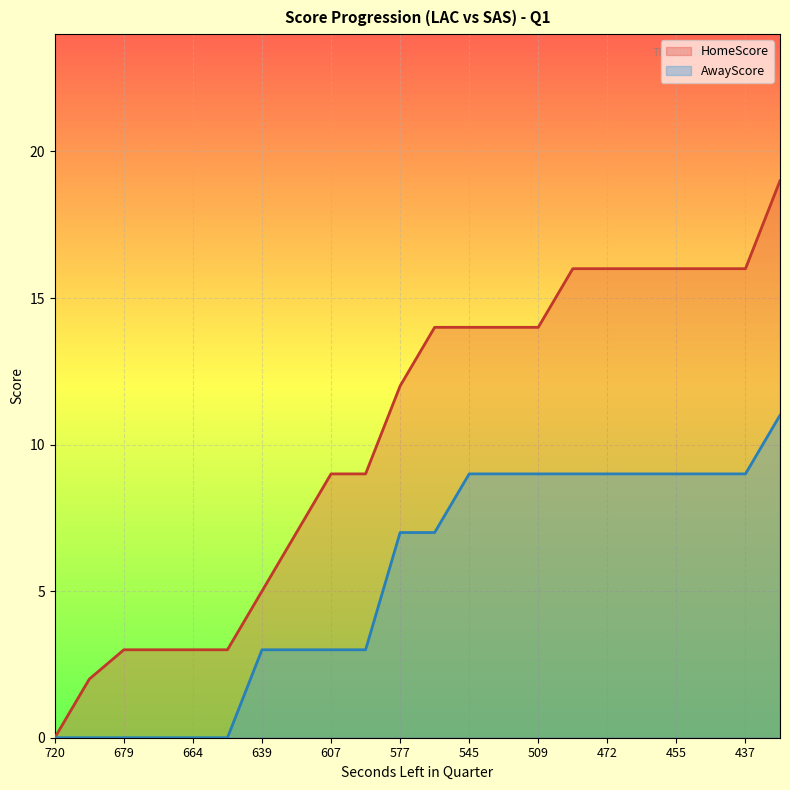

What are all the series names shown in the legend?

HomeScore, AwayScore